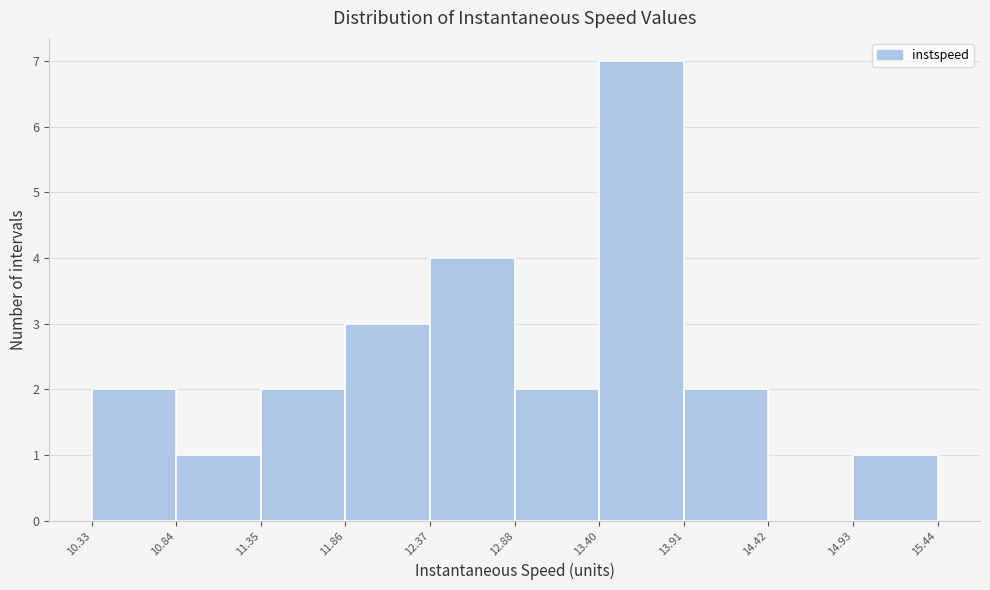

Reading left to right, list every bar in this chart as the range it spans on the x-axis followed by its height. The values are not printed on the chart, so give them approximately, as read against the axis.

10.33 to 10.84: 2
10.84 to 11.35: 1
11.35 to 11.86: 2
11.86 to 12.37: 3
12.37 to 12.88: 4
12.88 to 13.40: 2
13.40 to 13.91: 7
13.91 to 14.42: 2
14.42 to 14.93: 0
14.93 to 15.44: 1